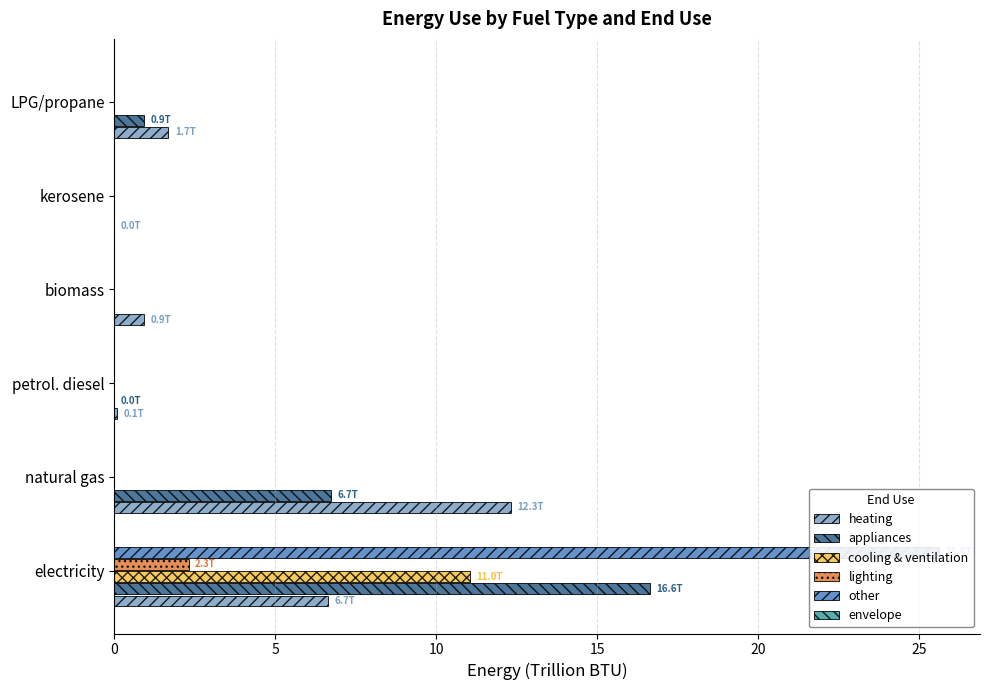

What is the sum of all lighting values?

2.3